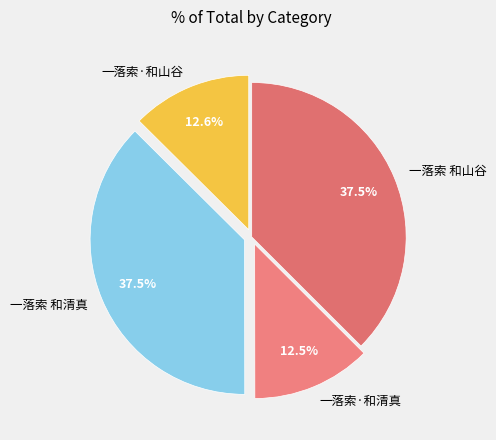

Approximately how many times larger is the value at 一落索 和山谷 compared to 一落索·和山谷?

3.0